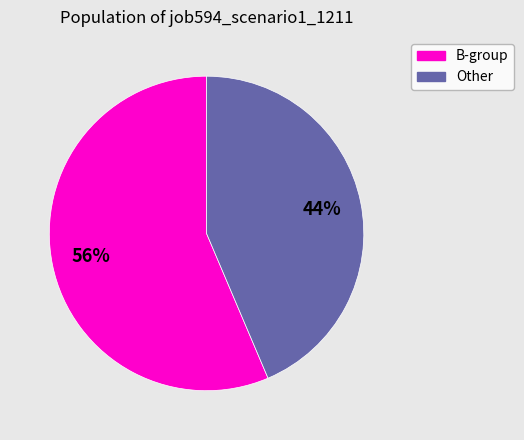

Is there a majority slice in this chart?

Yes